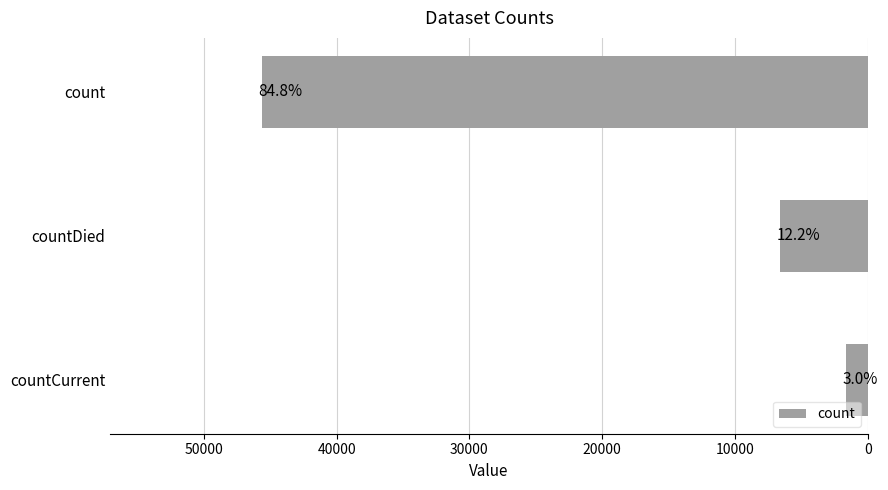

Does the chart contain any negative values?

No